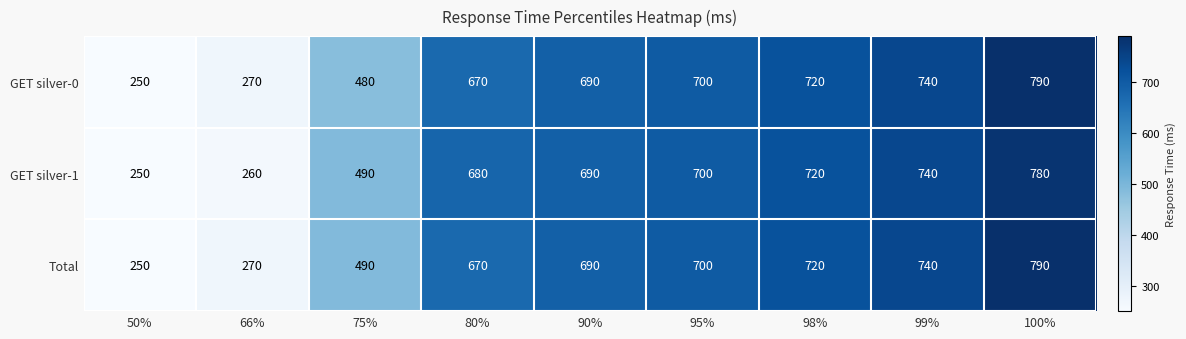

What is the difference between the highest and lowest values at 100%?

10